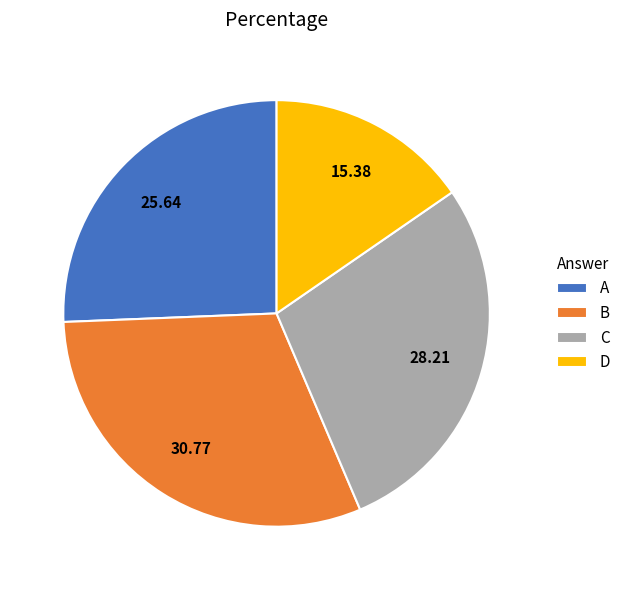

Is there a majority slice in this chart?

No